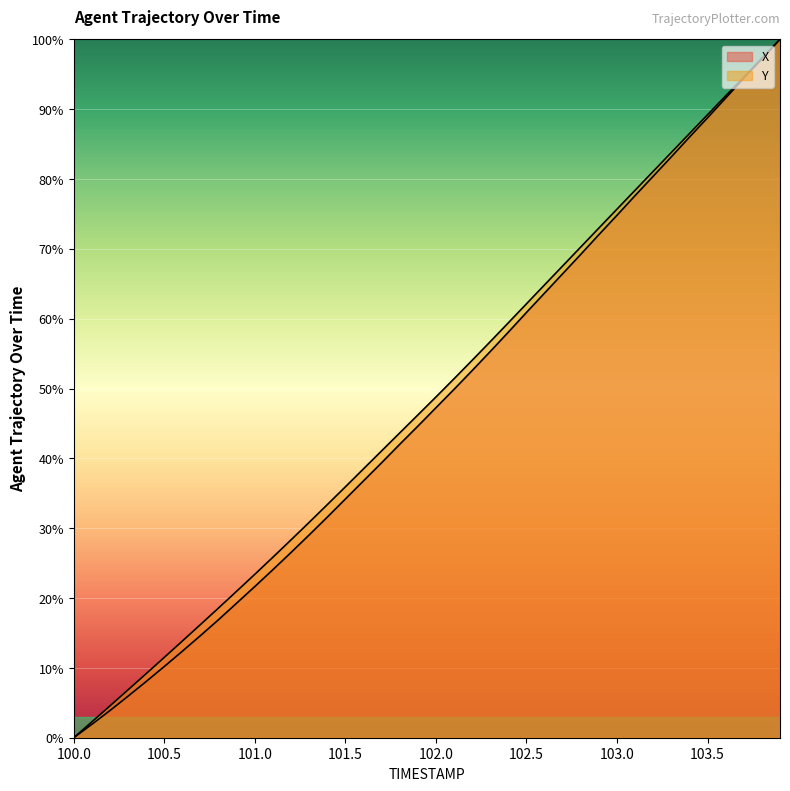

At how many categories does at least one series exceed 59?

16